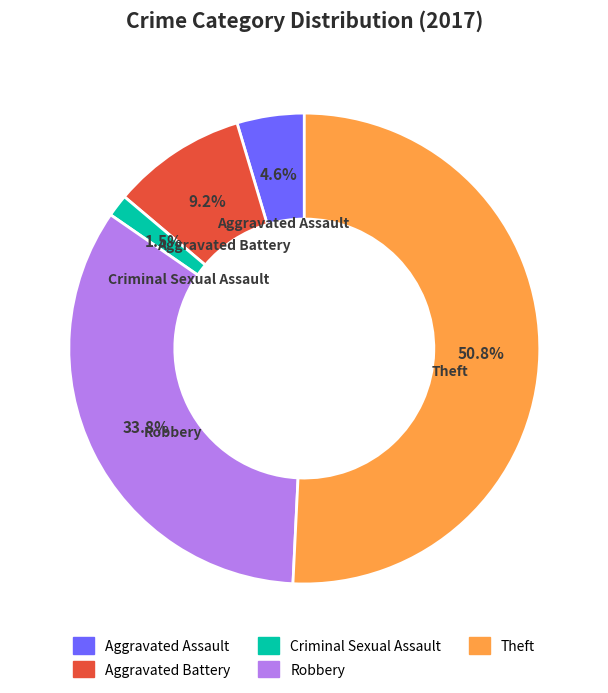

Is the sum of Aggravated Assault and Robbery greater than half?

No